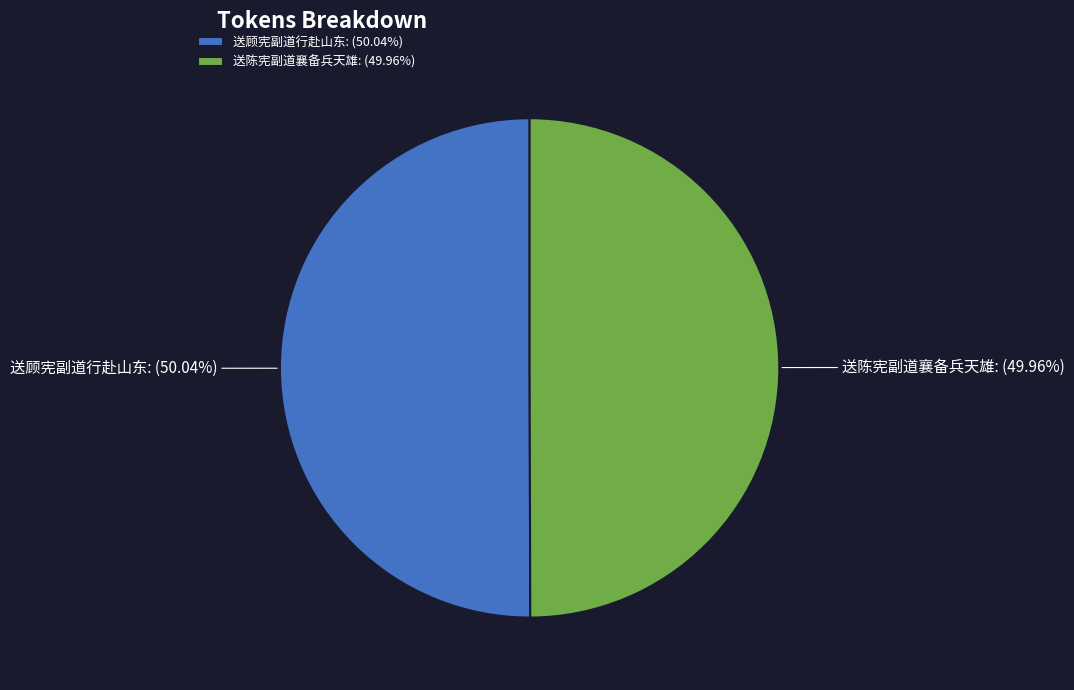

Is there a majority slice in this chart?

Yes